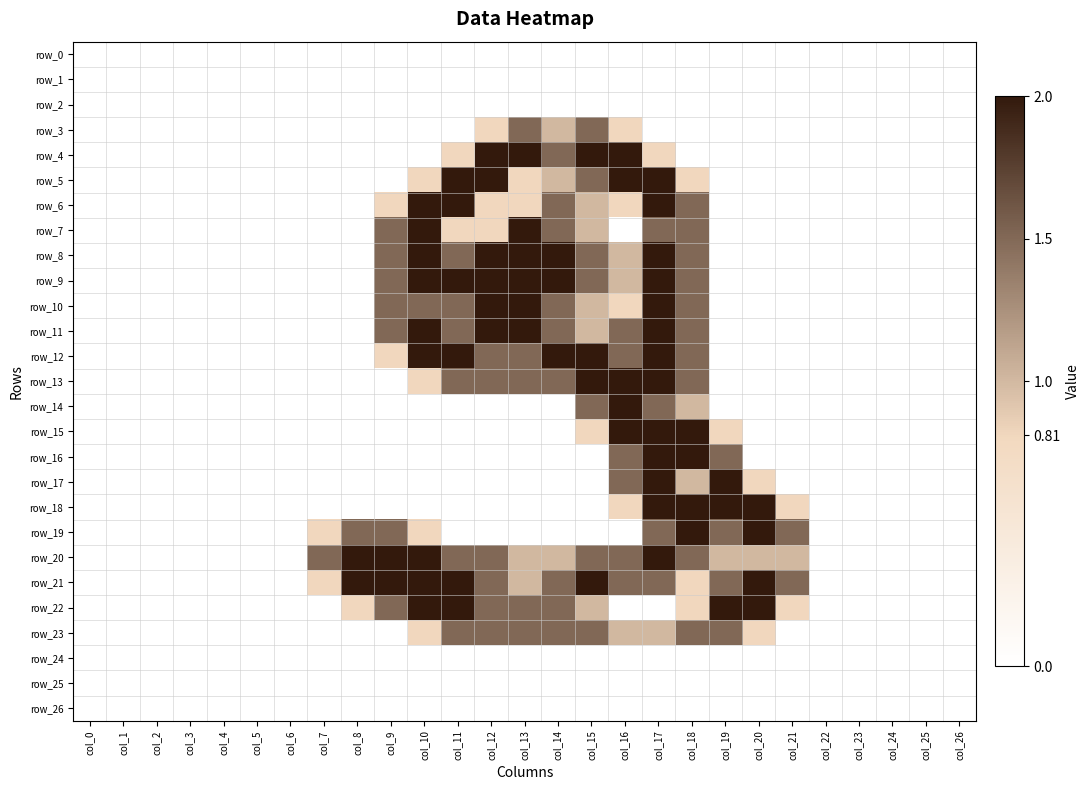

Reading left to right, list all the values displayed in this chart.

row_0: 0.0	0.0	0.0	0.0	0.0	0.0	0.0	0.0	0.0	0.0	0.0	0.0	0.0	0.0	0.0	0.0	0.0	0.0	0.0	0.0	0.0	0.0	0.0	0.0	0.0	0.0	0.0
row_1: 0.0	0.0	0.0	0.0	0.0	0.0	0.0	0.0	0.0	0.0	0.0	0.0	0.0	0.0	0.0	0.0	0.0	0.0	0.0	0.0	0.0	0.0	0.0	0.0	0.0	0.0	0.0
row_2: 0.0	0.0	0.0	0.0	0.0	0.0	0.0	0.0	0.0	0.0	0.0	0.0	0.0	0.0	0.0	0.0	0.0	0.0	0.0	0.0	0.0	0.0	0.0	0.0	0.0	0.0	0.0
row_3: 0.0	0.0	0.0	0.0	0.0	0.0	0.0	0.0	0.0	0.0	0.0	0.0	0.8	1.5	1.0	1.5	0.8	0.0	0.0	0.0	0.0	0.0	0.0	0.0	0.0	0.0	0.0
row_4: 0.0	0.0	0.0	0.0	0.0	0.0	0.0	0.0	0.0	0.0	0.0	0.8	2.0	2.0	1.5	2.0	2.0	0.8	0.0	0.0	0.0	0.0	0.0	0.0	0.0	0.0	0.0
row_5: 0.0	0.0	0.0	0.0	0.0	0.0	0.0	0.0	0.0	0.0	0.8	2.0	2.0	0.8	1.0	1.5	2.0	2.0	0.8	0.0	0.0	0.0	0.0	0.0	0.0	0.0	0.0
row_6: 0.0	0.0	0.0	0.0	0.0	0.0	0.0	0.0	0.0	0.8	2.0	2.0	0.8	0.8	1.5	1.0	0.8	2.0	1.5	0.0	0.0	0.0	0.0	0.0	0.0	0.0	0.0
row_7: 0.0	0.0	0.0	0.0	0.0	0.0	0.0	0.0	0.0	1.5	2.0	0.8	0.8	2.0	1.5	1.0	0.0	1.5	1.5	0.0	0.0	0.0	0.0	0.0	0.0	0.0	0.0
row_8: 0.0	0.0	0.0	0.0	0.0	0.0	0.0	0.0	0.0	1.5	2.0	1.5	2.0	2.0	2.0	1.5	1.0	2.0	1.5	0.0	0.0	0.0	0.0	0.0	0.0	0.0	0.0
row_9: 0.0	0.0	0.0	0.0	0.0	0.0	0.0	0.0	0.0	1.5	2.0	2.0	2.0	2.0	2.0	1.5	1.0	2.0	1.5	0.0	0.0	0.0	0.0	0.0	0.0	0.0	0.0
row_10: 0.0	0.0	0.0	0.0	0.0	0.0	0.0	0.0	0.0	1.5	1.5	1.5	2.0	2.0	1.5	1.0	0.8	2.0	1.5	0.0	0.0	0.0	0.0	0.0	0.0	0.0	0.0
row_11: 0.0	0.0	0.0	0.0	0.0	0.0	0.0	0.0	0.0	1.5	2.0	1.5	2.0	2.0	1.5	1.0	1.5	2.0	1.5	0.0	0.0	0.0	0.0	0.0	0.0	0.0	0.0
row_12: 0.0	0.0	0.0	0.0	0.0	0.0	0.0	0.0	0.0	0.8	2.0	2.0	1.5	1.5	2.0	2.0	1.5	2.0	1.5	0.0	0.0	0.0	0.0	0.0	0.0	0.0	0.0
row_13: 0.0	0.0	0.0	0.0	0.0	0.0	0.0	0.0	0.0	0.0	0.8	1.5	1.5	1.5	1.5	2.0	2.0	2.0	1.5	0.0	0.0	0.0	0.0	0.0	0.0	0.0	0.0
row_14: 0.0	0.0	0.0	0.0	0.0	0.0	0.0	0.0	0.0	0.0	0.0	0.0	0.0	0.0	0.0	1.5	2.0	1.5	1.0	0.0	0.0	0.0	0.0	0.0	0.0	0.0	0.0
row_15: 0.0	0.0	0.0	0.0	0.0	0.0	0.0	0.0	0.0	0.0	0.0	0.0	0.0	0.0	0.0	0.8	2.0	2.0	2.0	0.8	0.0	0.0	0.0	0.0	0.0	0.0	0.0
row_16: 0.0	0.0	0.0	0.0	0.0	0.0	0.0	0.0	0.0	0.0	0.0	0.0	0.0	0.0	0.0	0.0	1.5	2.0	2.0	1.5	0.0	0.0	0.0	0.0	0.0	0.0	0.0
row_17: 0.0	0.0	0.0	0.0	0.0	0.0	0.0	0.0	0.0	0.0	0.0	0.0	0.0	0.0	0.0	0.0	1.5	2.0	1.0	2.0	0.8	0.0	0.0	0.0	0.0	0.0	0.0
row_18: 0.0	0.0	0.0	0.0	0.0	0.0	0.0	0.0	0.0	0.0	0.0	0.0	0.0	0.0	0.0	0.0	0.8	2.0	2.0	2.0	2.0	0.8	0.0	0.0	0.0	0.0	0.0
row_19: 0.0	0.0	0.0	0.0	0.0	0.0	0.0	0.8	1.5	1.5	0.8	0.0	0.0	0.0	0.0	0.0	0.0	1.5	2.0	1.5	2.0	1.5	0.0	0.0	0.0	0.0	0.0
row_20: 0.0	0.0	0.0	0.0	0.0	0.0	0.0	1.5	2.0	2.0	2.0	1.5	1.5	1.0	1.0	1.5	1.5	2.0	1.5	1.0	1.0	1.0	0.0	0.0	0.0	0.0	0.0
row_21: 0.0	0.0	0.0	0.0	0.0	0.0	0.0	0.8	2.0	2.0	2.0	2.0	1.5	1.0	1.5	2.0	1.5	1.5	0.8	1.5	2.0	1.5	0.0	0.0	0.0	0.0	0.0
row_22: 0.0	0.0	0.0	0.0	0.0	0.0	0.0	0.0	0.8	1.5	2.0	2.0	1.5	1.5	1.5	1.0	0.0	0.0	0.8	2.0	2.0	0.8	0.0	0.0	0.0	0.0	0.0
row_23: 0.0	0.0	0.0	0.0	0.0	0.0	0.0	0.0	0.0	0.0	0.8	1.5	1.5	1.5	1.5	1.5	1.0	1.0	1.5	1.5	0.8	0.0	0.0	0.0	0.0	0.0	0.0
row_24: 0.0	0.0	0.0	0.0	0.0	0.0	0.0	0.0	0.0	0.0	0.0	0.0	0.0	0.0	0.0	0.0	0.0	0.0	0.0	0.0	0.0	0.0	0.0	0.0	0.0	0.0	0.0
row_25: 0.0	0.0	0.0	0.0	0.0	0.0	0.0	0.0	0.0	0.0	0.0	0.0	0.0	0.0	0.0	0.0	0.0	0.0	0.0	0.0	0.0	0.0	0.0	0.0	0.0	0.0	0.0
row_26: 0.0	0.0	0.0	0.0	0.0	0.0	0.0	0.0	0.0	0.0	0.0	0.0	0.0	0.0	0.0	0.0	0.0	0.0	0.0	0.0	0.0	0.0	0.0	0.0	0.0	0.0	0.0